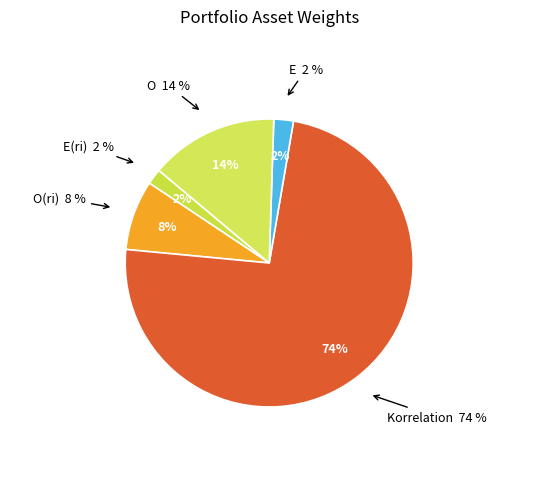

True or false: E(ri) accounts for 2% of the total.

True